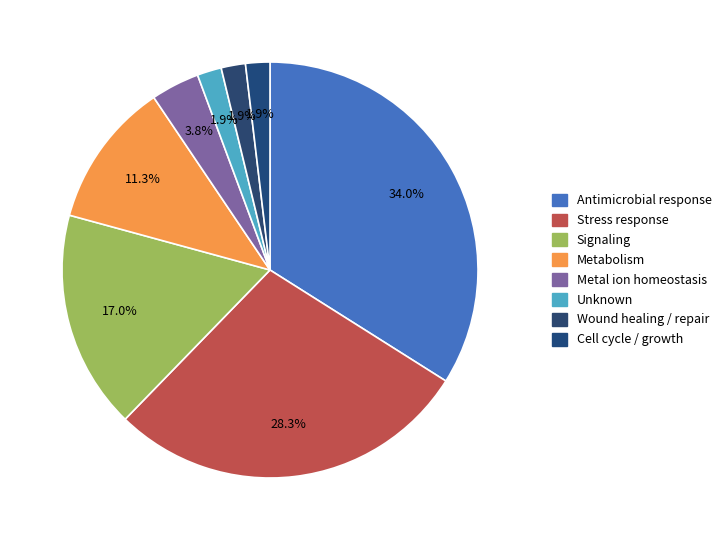

Does any single category account for the majority?

No